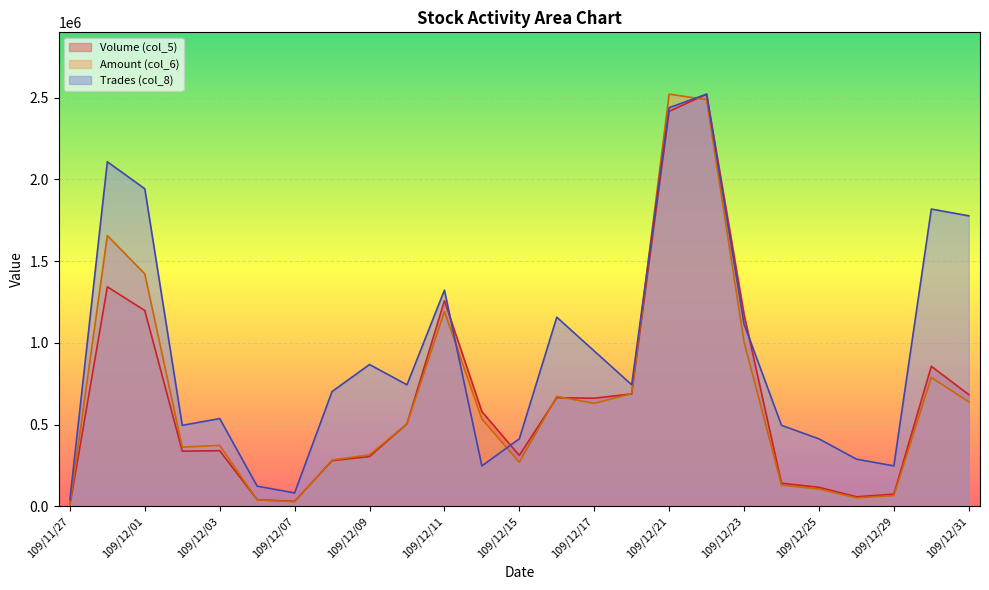

What position from the right is 109/11/30?

24